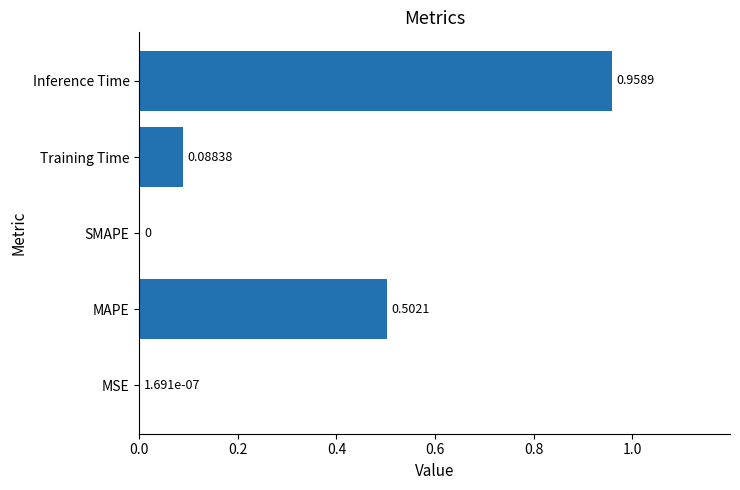

How many values exceed 0?

4